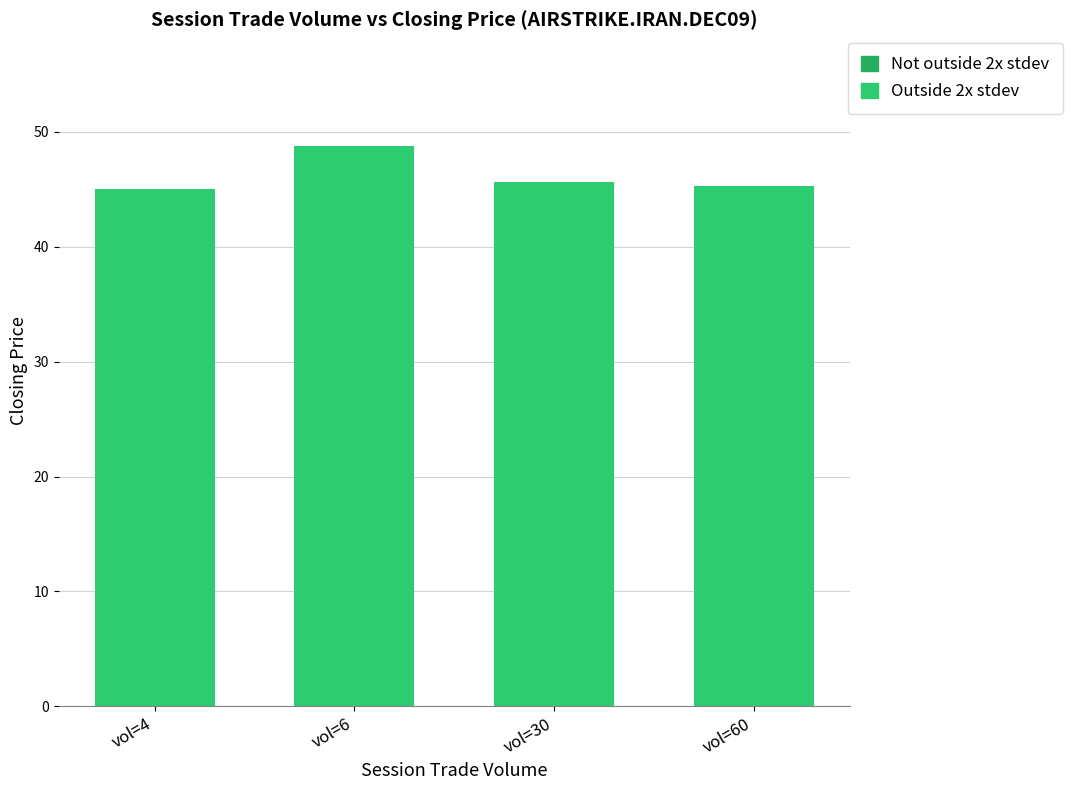

What is the average value?

46.2